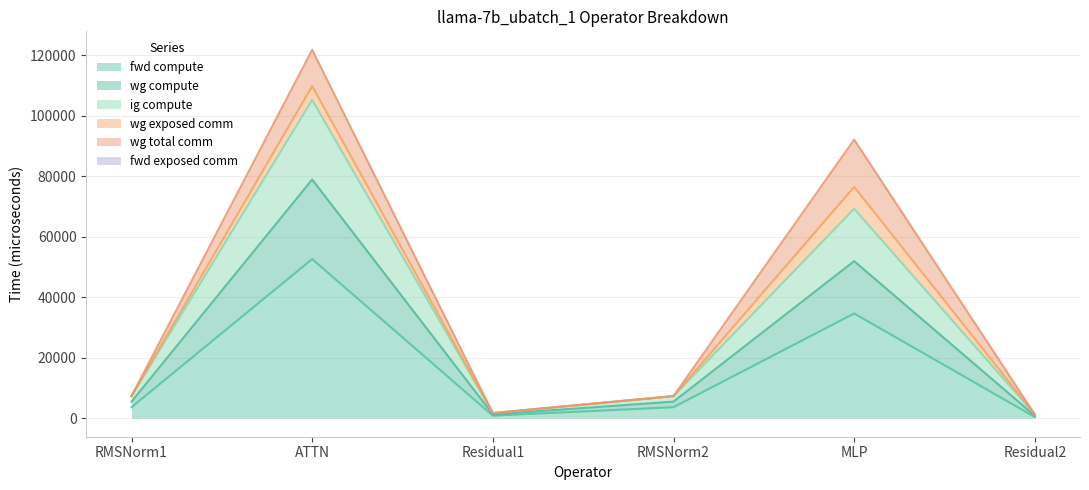

Which label corresponds to the largest value in the chart?

ATTN